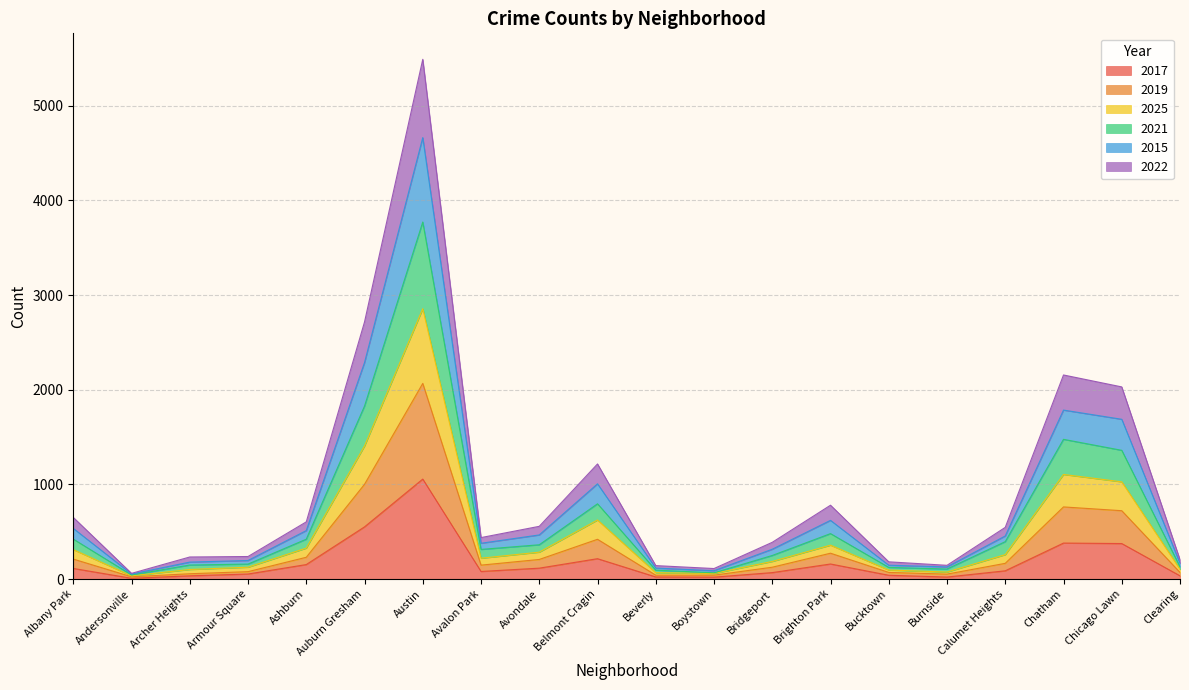

What is the maximum value for 2017?

1056